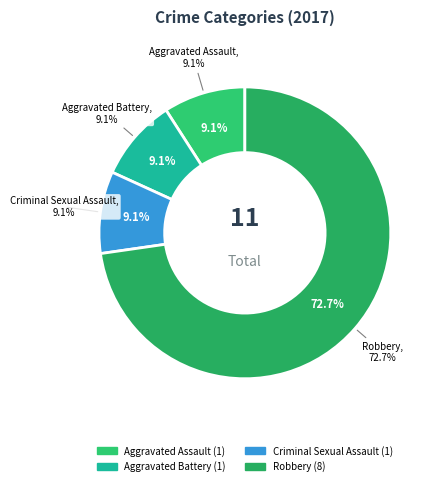

True or false: Aggravated Assault accounts for 9% of the total.

True